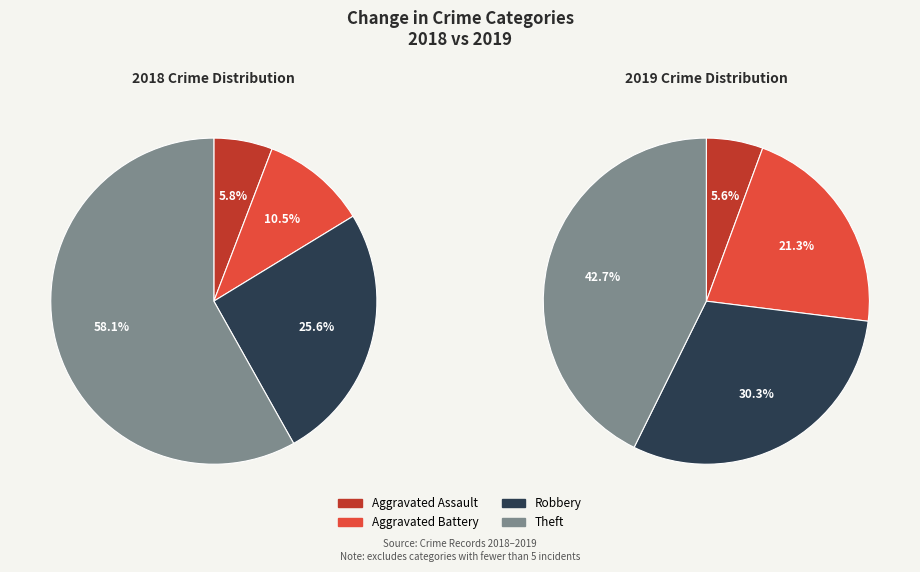

How many slices are in this pie chart?

4